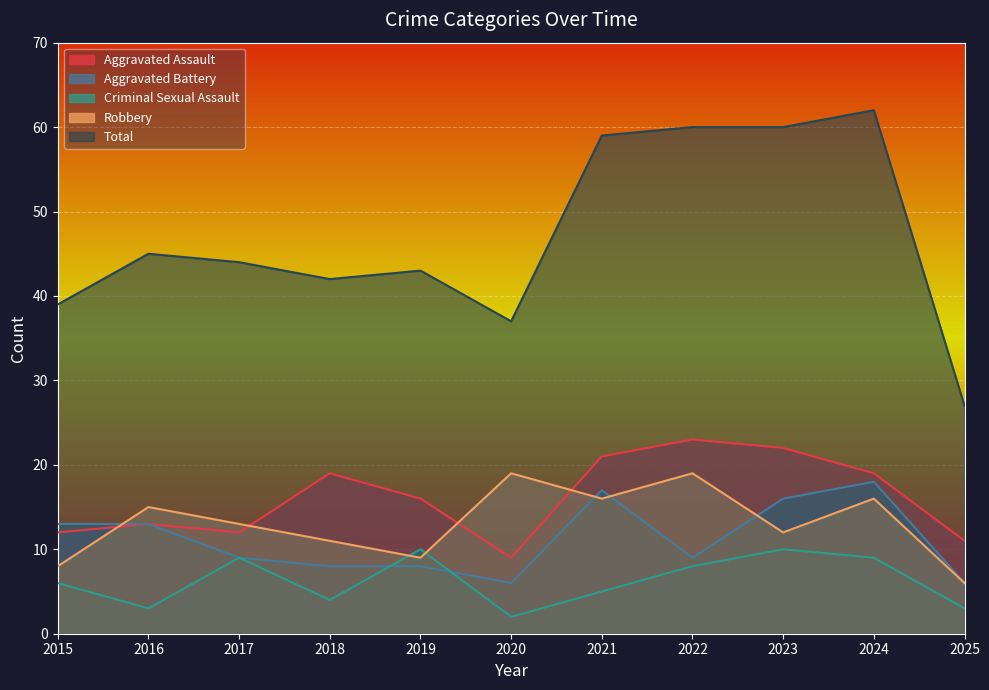

How many data points in Aggravated Battery are above 9?

5